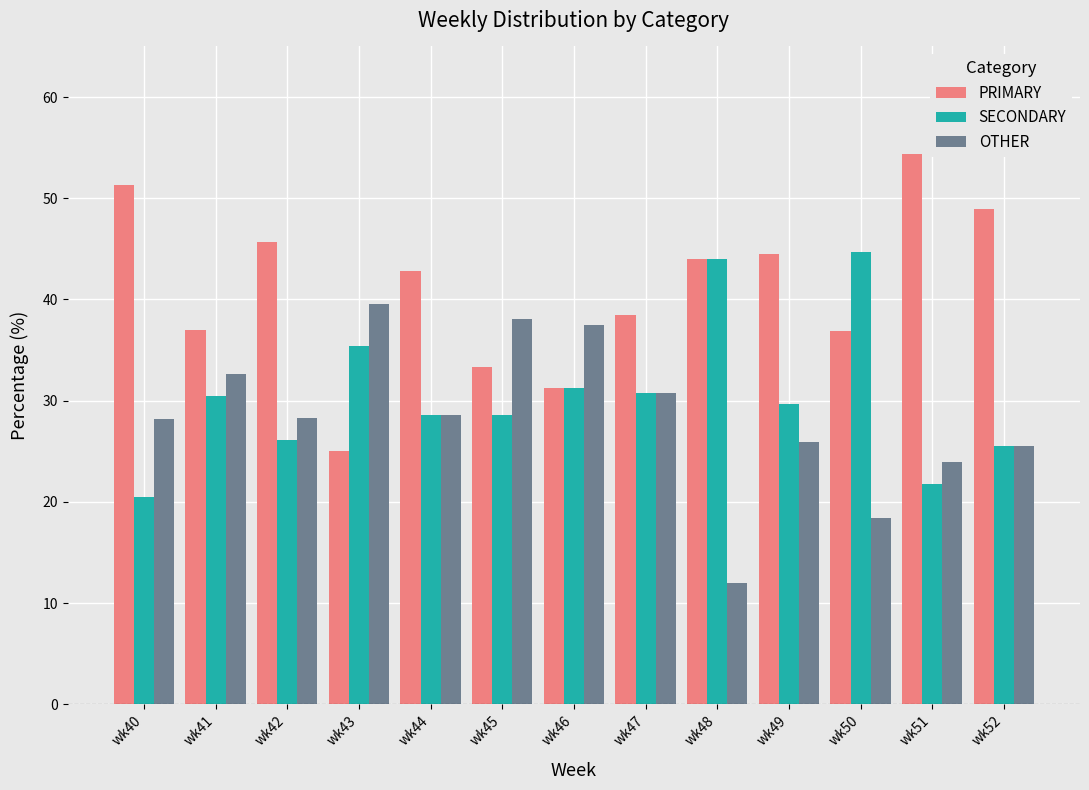

What is the greatest value displayed?

54.3